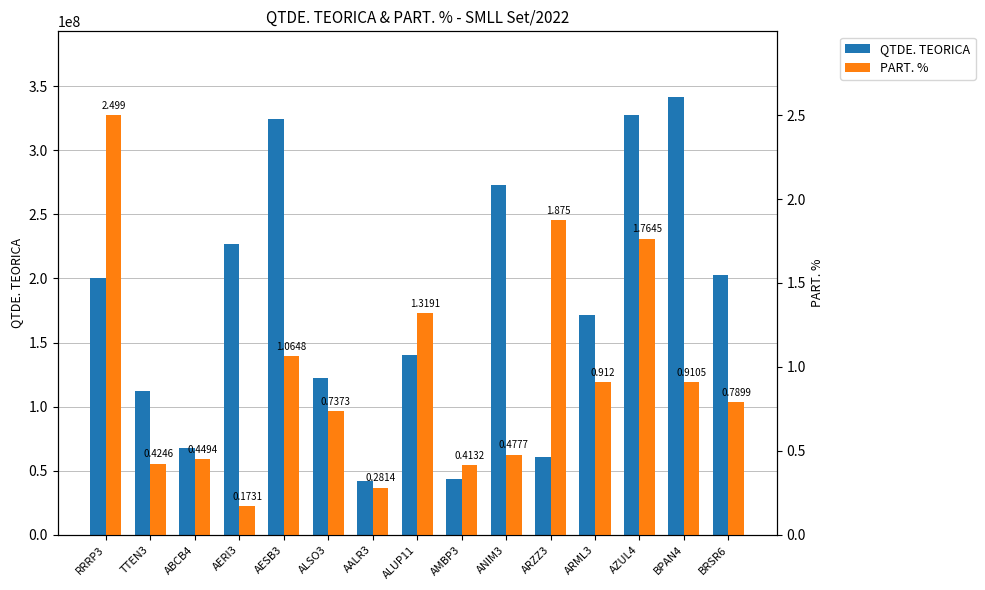

What is the difference between the QTDE. TEORICA values at AALR3 and BRSR6?

160247608.0